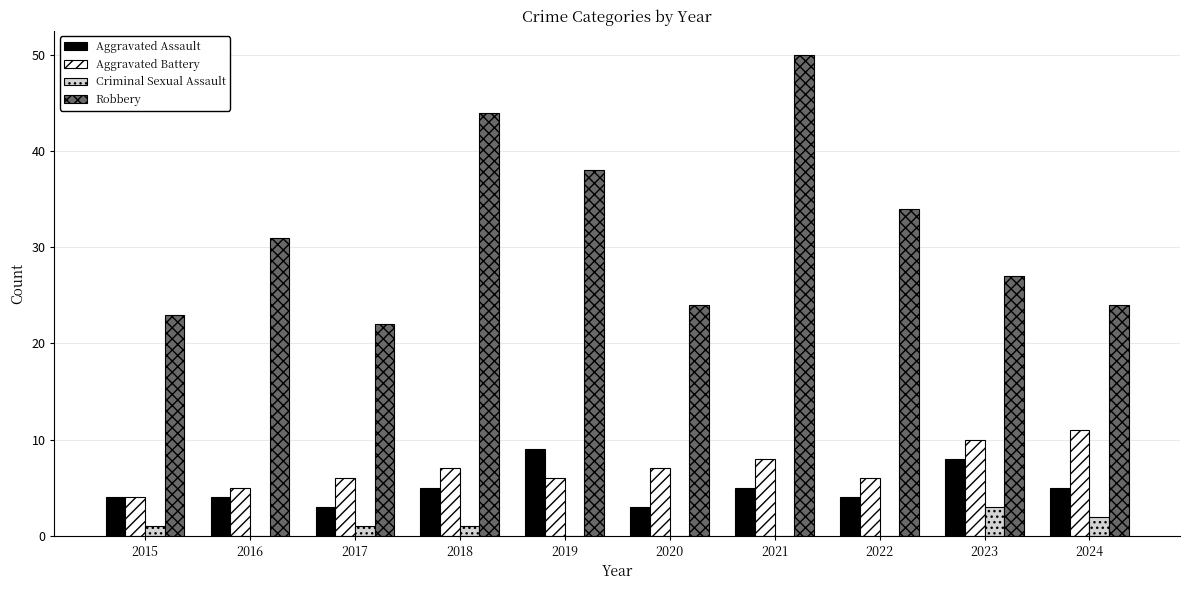

Reading left to right, extract all data points from this chart.

Aggravated Assault: 4	4	3	5	9	3	5	4	8	5
Aggravated Battery: 4	5	6	7	6	7	8	6	10	11
Criminal Sexual Assault: 1	0	1	1	0	0	0	0	3	2
Robbery: 23	31	22	44	38	24	50	34	27	24